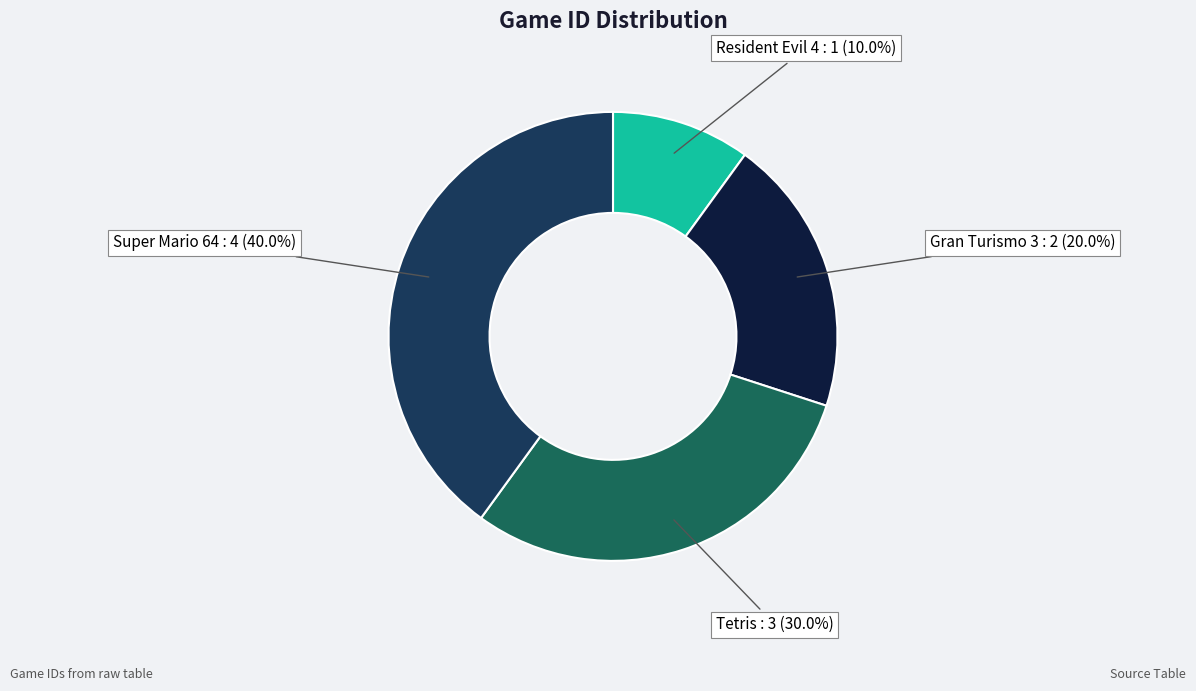

To the nearest percent, what is the average slice percentage?

25%